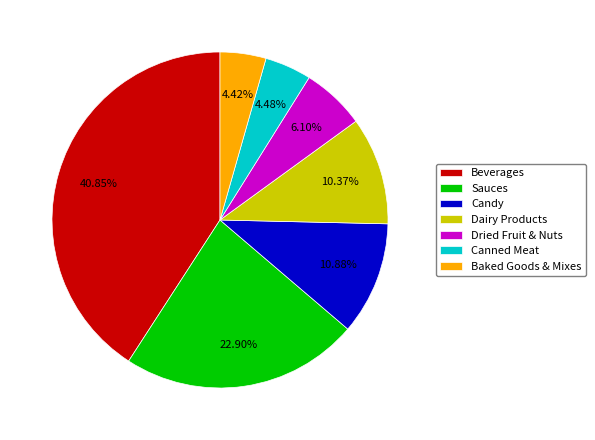

To the nearest percent, what percentage of the pie is Dairy Products?

10%